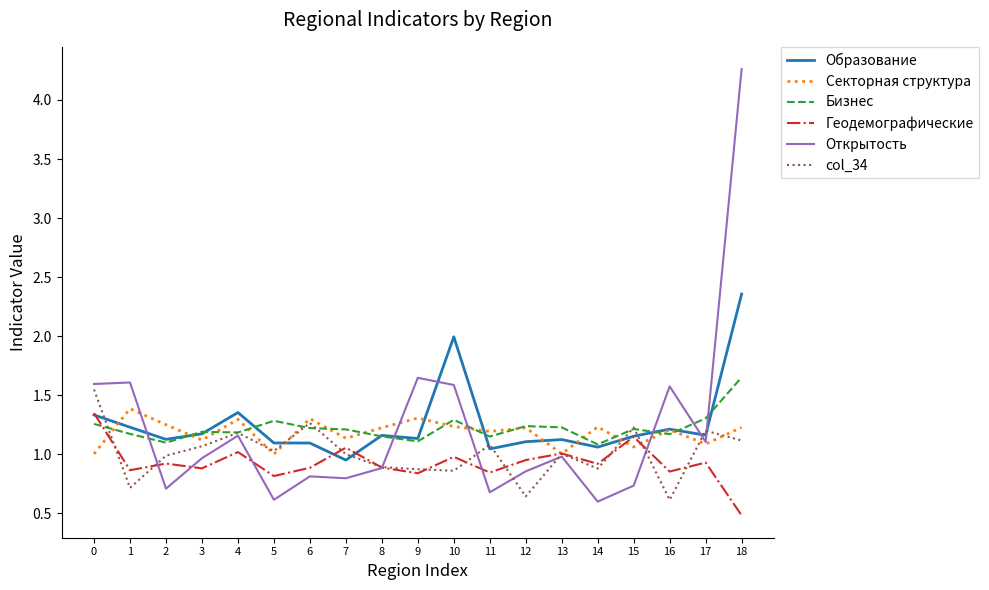

What is the spread (max minus min) of values at 4?

0.3